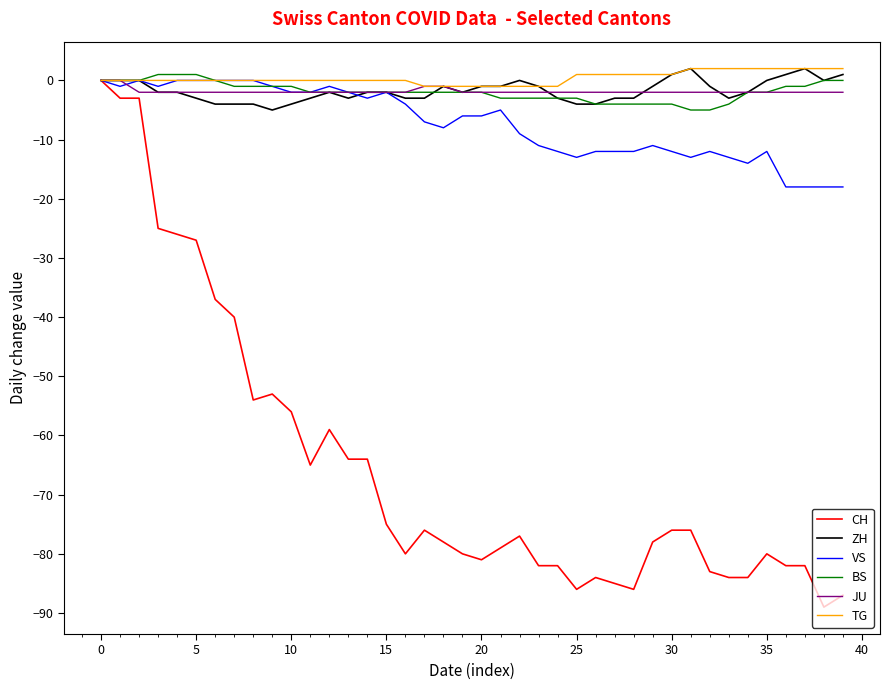

What is the difference between the second highest and second lowest values in the JU series?

2